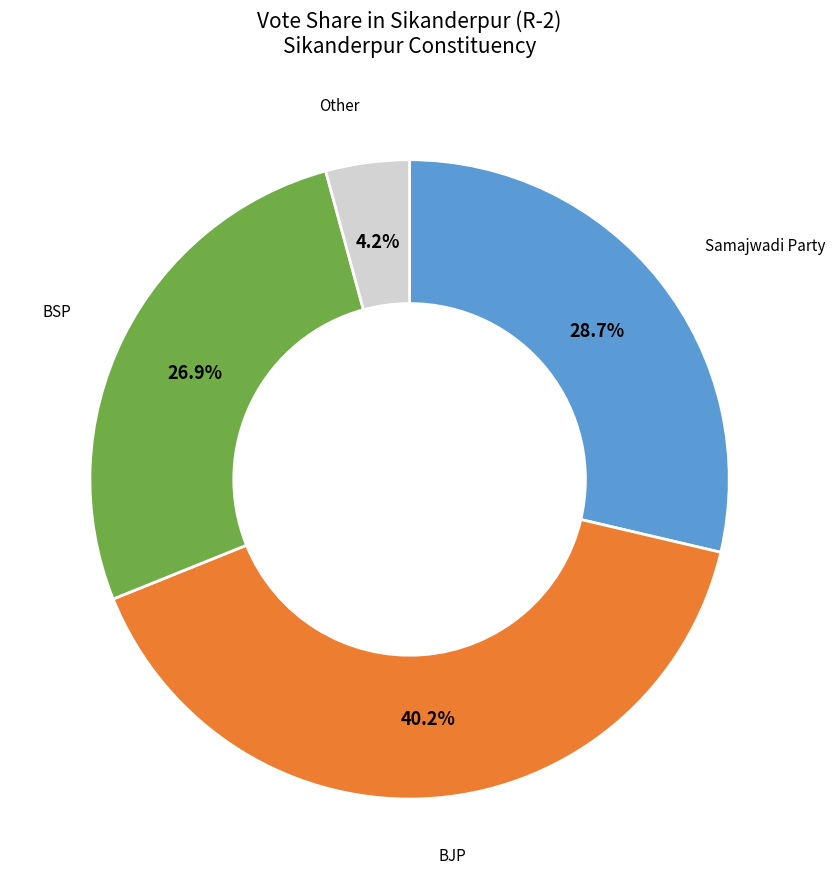

Is there a majority slice in this chart?

No